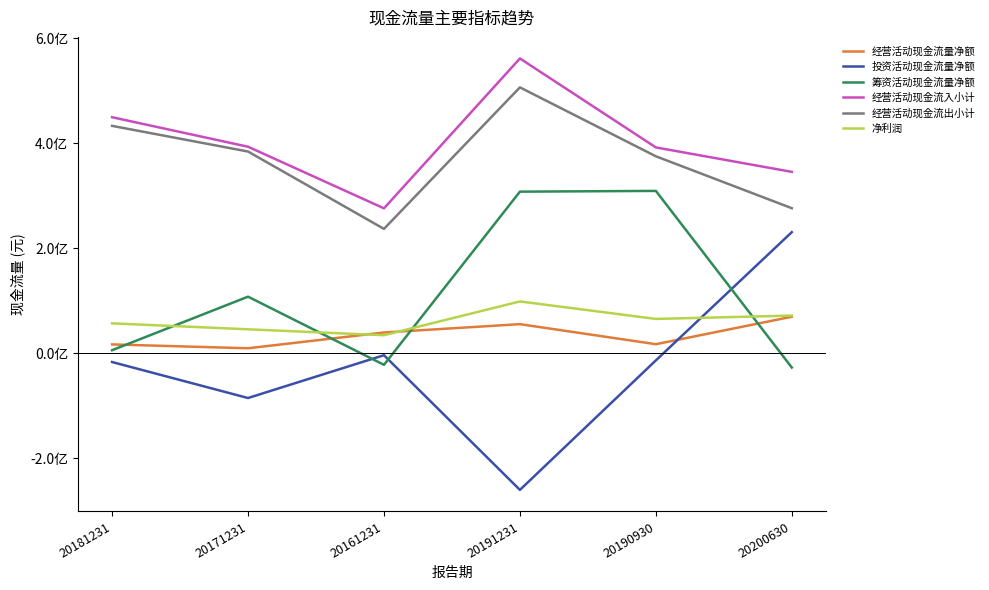

Reading left to right, transcribe all the data shown in this chart.

经营活动现金流量净额: 20181231=16458500	20171231=9139100	20161231=39183200	20191231=55092300	20190930=16884000	20200630=69233600
投资活动现金流量净额: 20181231=-17098400	20171231=-85660100	20161231=-4071700	20191231=-260725600	20190930=-13987500	20200630=230396000
筹资活动现金流量净额: 20181231=5449100	20171231=107455100	20161231=-22404500	20191231=307555800	20190930=308983800	20200630=-27559200
经营活动现金流入小计: 20181231=449387100	20171231=393161500	20161231=275776300	20191231=561350600	20190930=391837000	20200630=345266700
经营活动现金流出小计: 20181231=432928600	20171231=384022400	20161231=236593100	20191231=506258300	20190930=374953000	20200630=276033100
净利润: 20181231=56604400	20171231=45287000	20161231=34001800	20191231=98363000	20190930=65022400	20200630=71417100